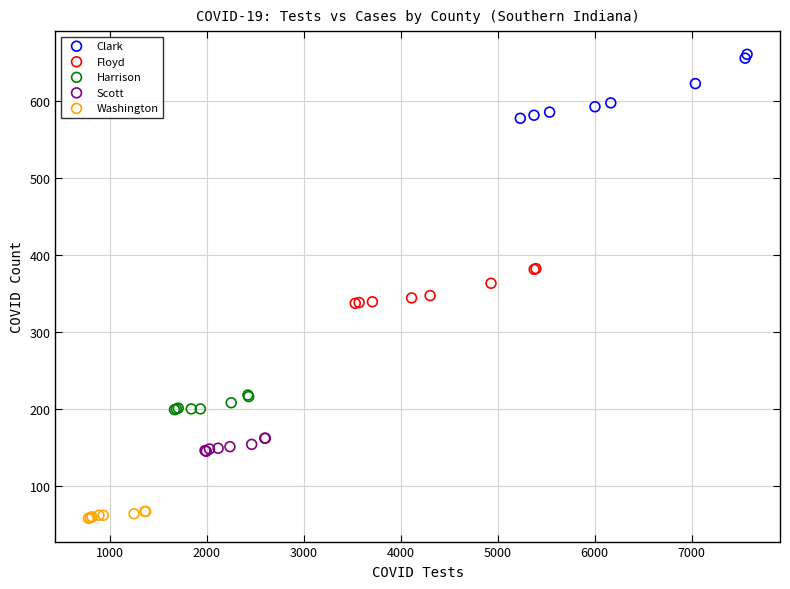

Which series contains the highest Y value?

Clark